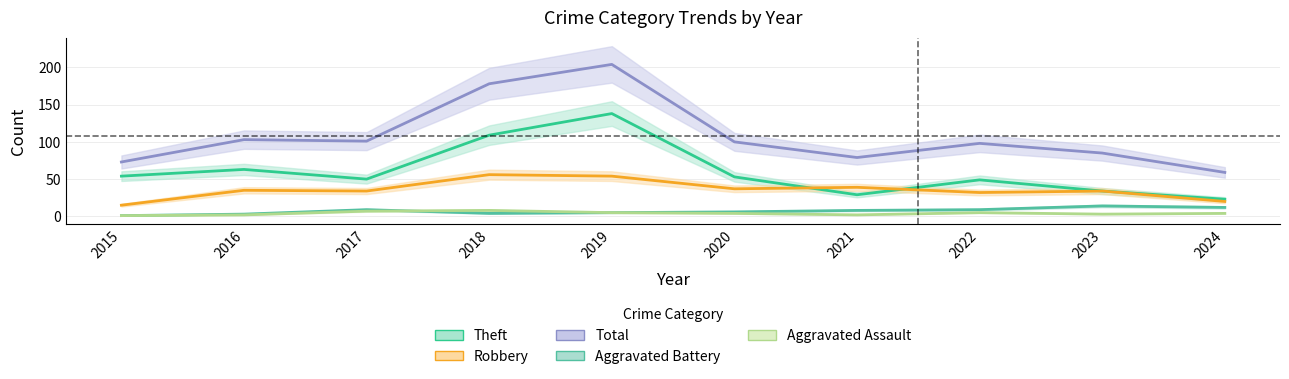

What is the minimum value shown in the chart?

1